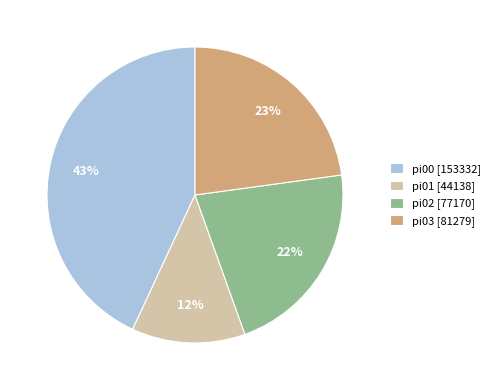

To the nearest percent, what is the difference between the largest and smallest slice percentages?

31%